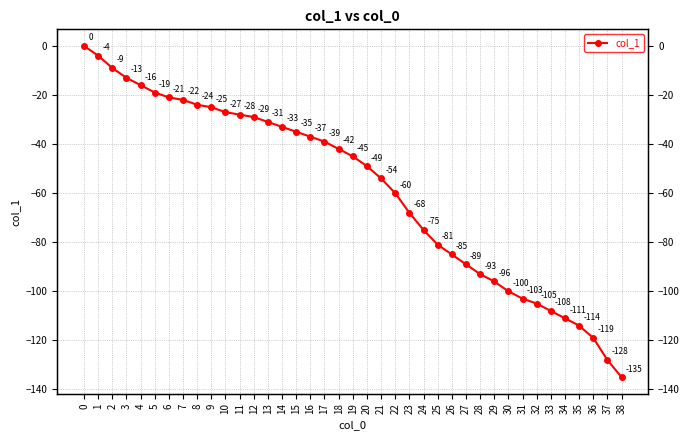

How many lines are shown in the chart?

1